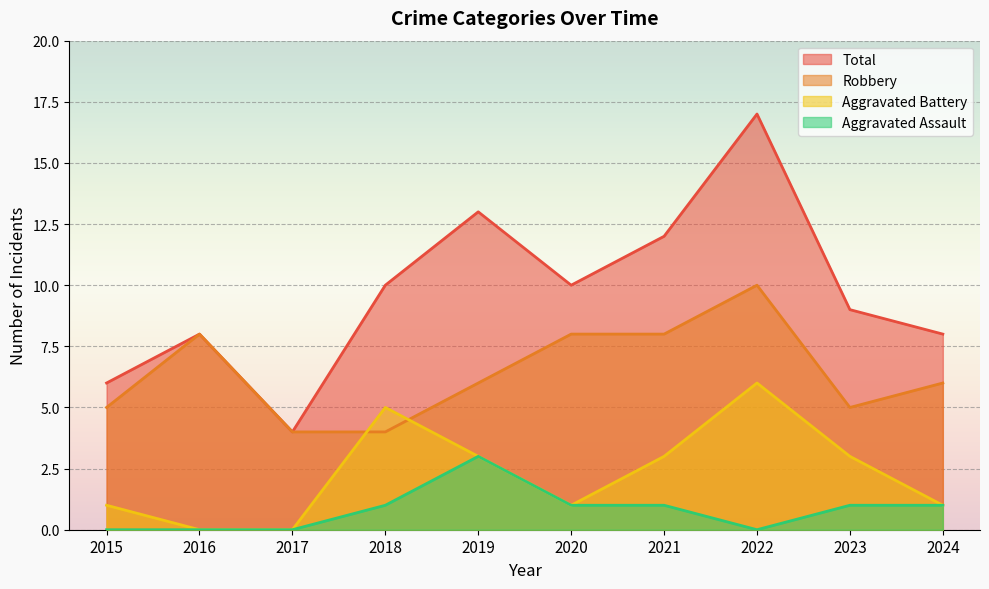

Between 2015 and 2021, which series saw the biggest shift?

Total